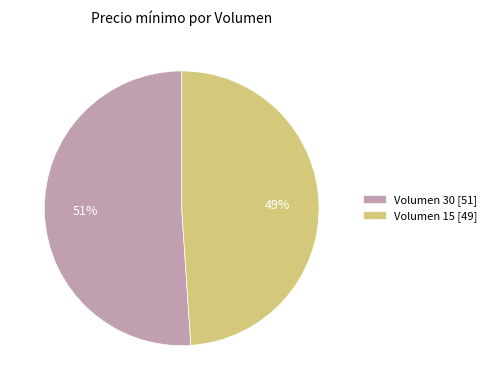

Do Volumen 15 [49] and Volumen 30 [51] together represent more than half of the pie?

Yes